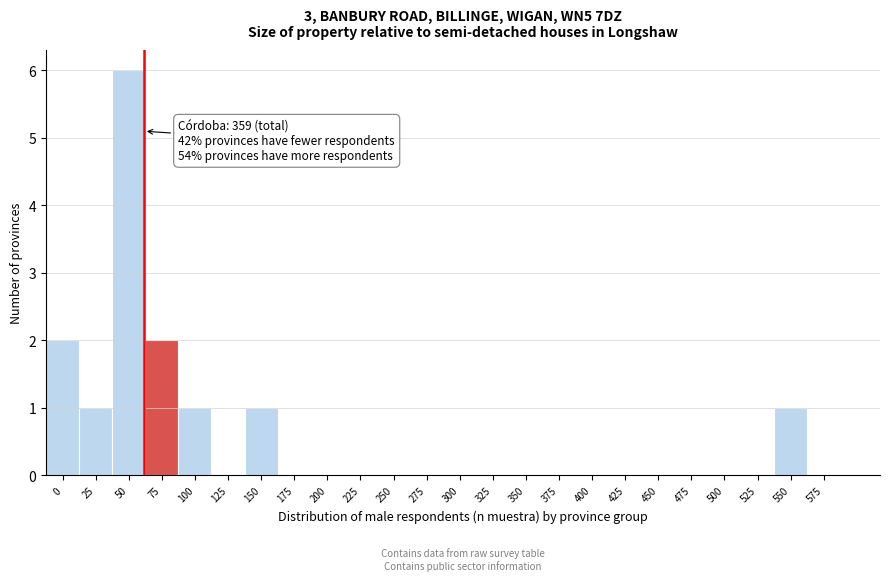

Reading left to right, extract all data points from this chart.

0=2	25=1	50=6	75=2	100=1	125=0	150=1	175=0	200=0	225=0	250=0	275=0	300=0	325=0	350=0	375=0	400=0	425=0	450=0	475=0	500=0	525=0	550=1	575=0